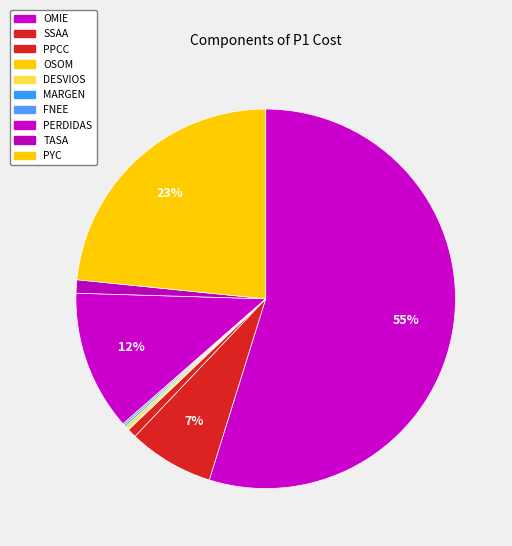

To the nearest percent, what is the difference between the largest and smallest slice percentages?

55%